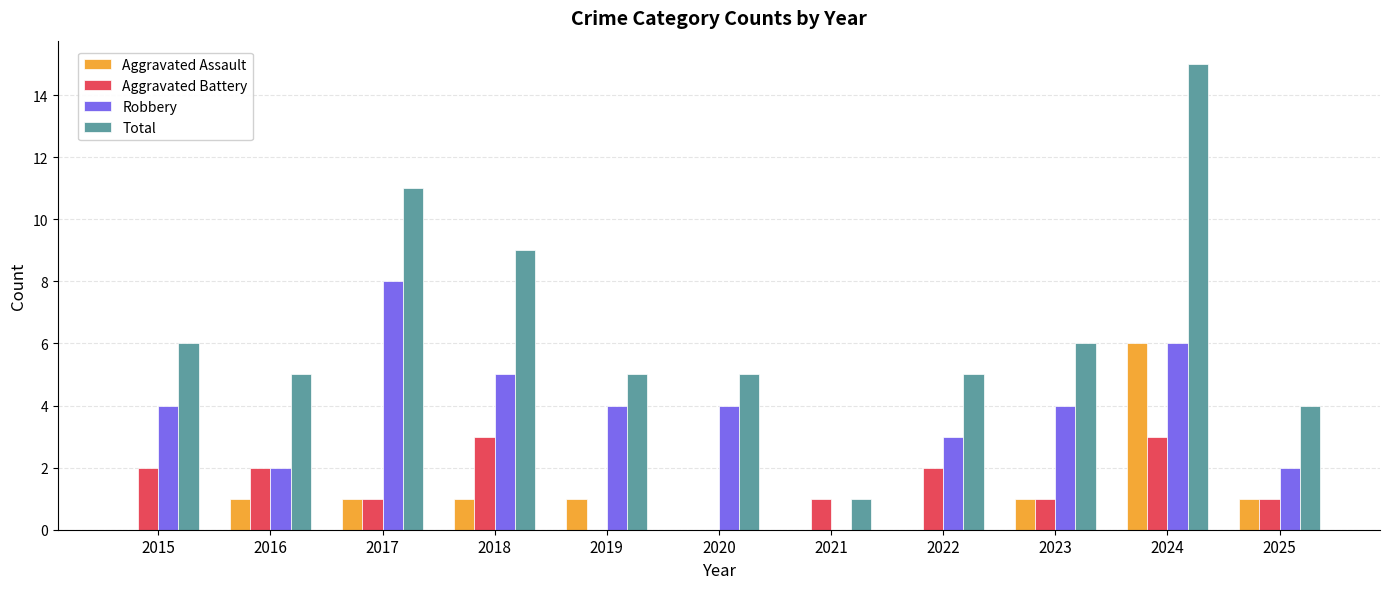

Reading right to left, list all the values displayed in this chart.

Aggravated Assault: 1	6	1	0	0	0	1	1	1	1	0
Aggravated Battery: 1	3	1	2	1	0	0	3	1	2	2
Robbery: 2	6	4	3	0	4	4	5	8	2	4
Total: 4	15	6	5	1	5	5	9	11	5	6